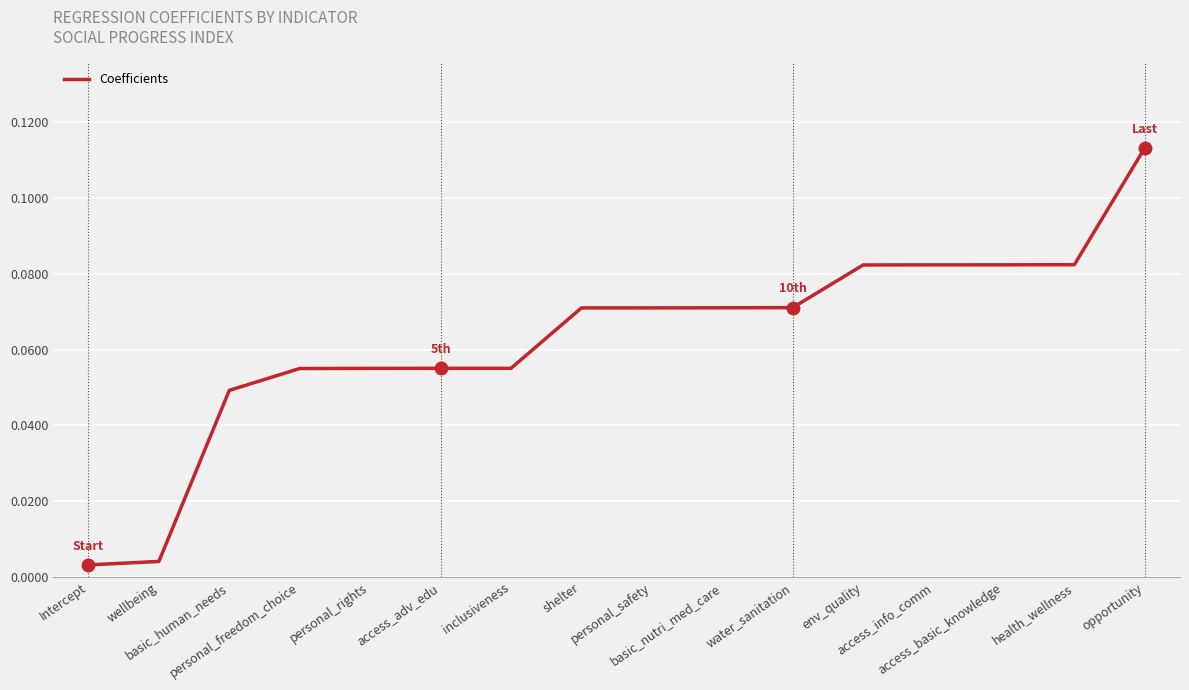

What is the difference between the maximum and minimum values?

0.1